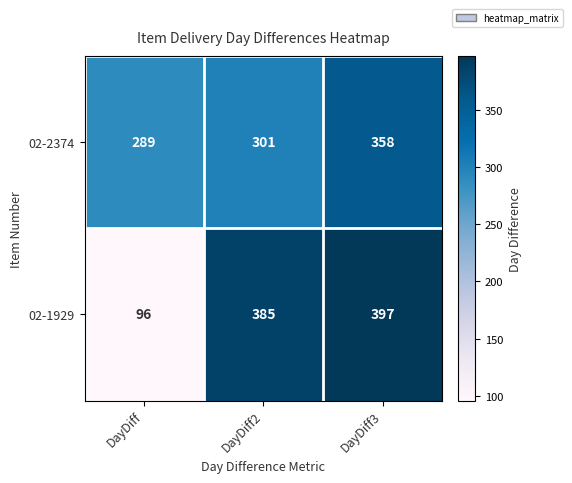

The 02-1929 series shows 185 at DayDiff3. True or false?

False